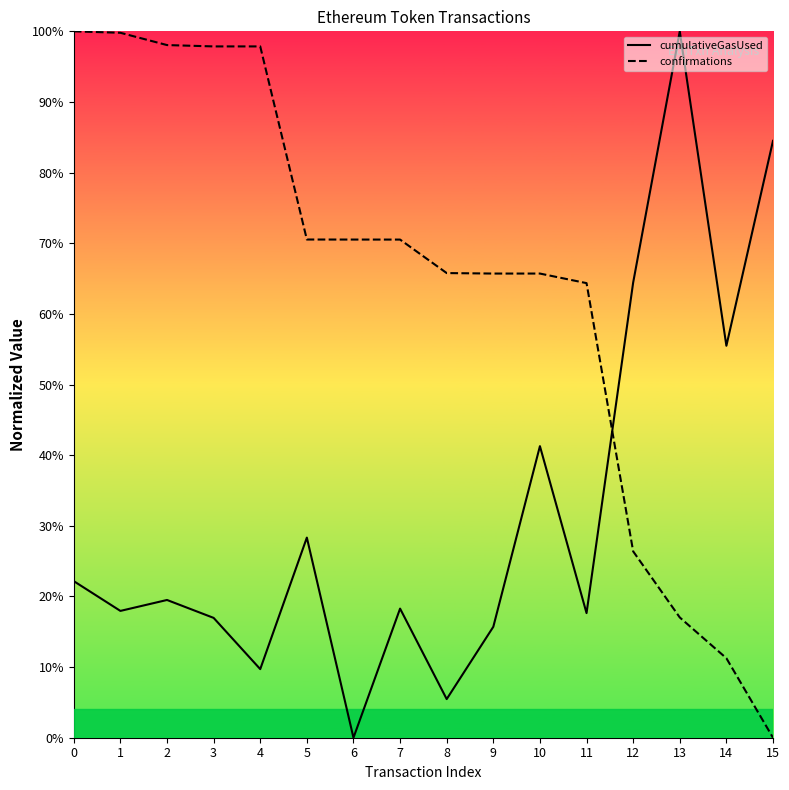

Reading left to right, list all the values displayed in this chart.

cumulativeGasUsed: 0=0.2	1=0.2	2=0.2	3=0.2	4=0.1	5=0.3	6=0.0	7=0.2	8=0.1	9=0.2	10=0.4	11=0.2	12=0.6	13=1.0	14=0.6	15=0.8
confirmations: 0=1.0	1=1.0	2=1.0	3=1.0	4=1.0	5=0.7	6=0.7	7=0.7	8=0.7	9=0.7	10=0.7	11=0.6	12=0.3	13=0.2	14=0.1	15=0.0